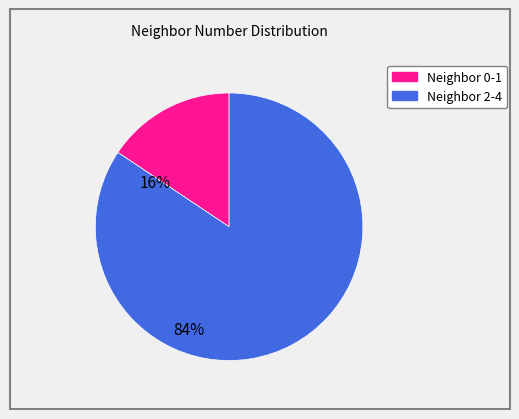

How many segments does this pie chart have?

2